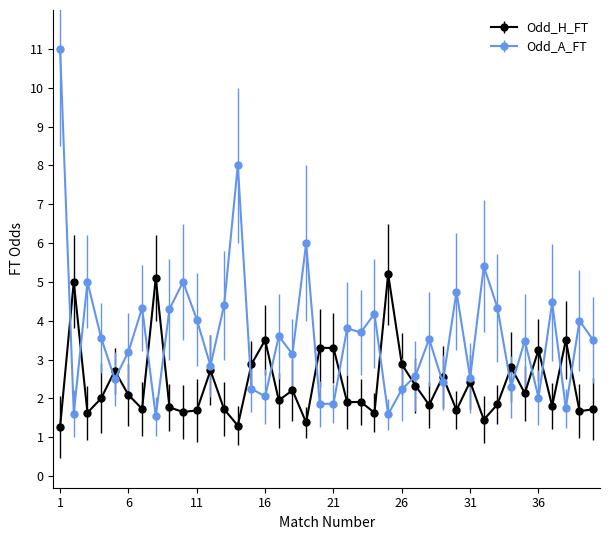

List the series in order of their overall mean, lowest first.

Odd_H_FT, Odd_A_FT